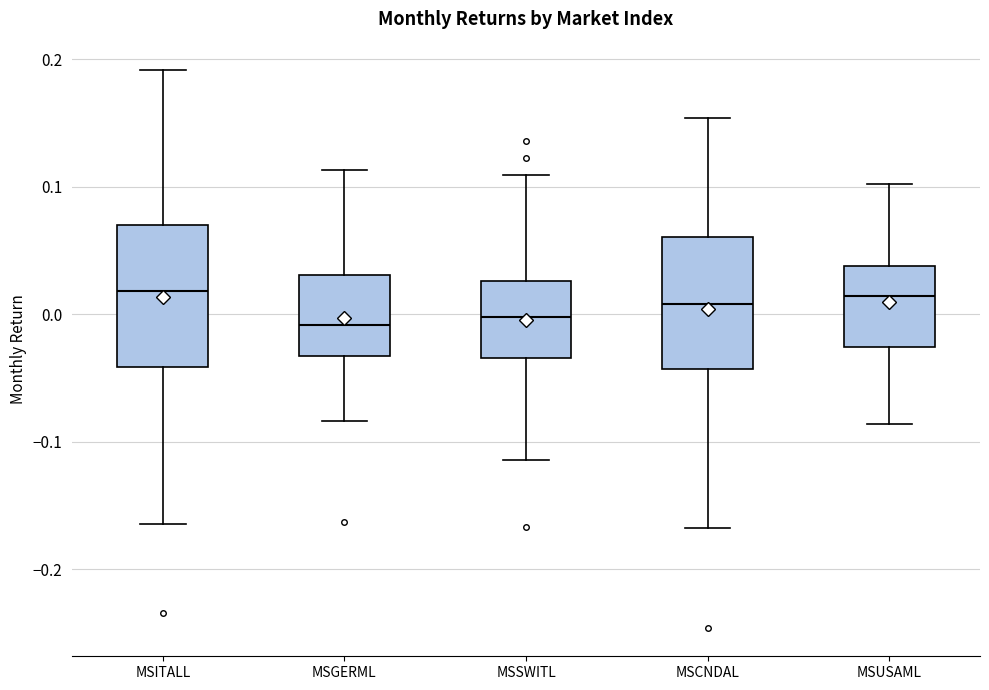

Reading left to right, read every box against the y-axis: the position of its median line, the range the box covers, and the ends of its whiskers. The values are not printed on the chart, so give them approximately, as read against the axis.

MSITALL: median 0.02, box -0.04 to 0.07, whiskers -0.16 to 0.19
MSGERML: median -0.01, box -0.03 to 0.03, whiskers -0.08 to 0.11
MSSWITL: median 0.00, box -0.03 to 0.03, whiskers -0.11 to 0.11
MSCNDAL: median 0.01, box -0.04 to 0.06, whiskers -0.17 to 0.15
MSUSAML: median 0.01, box -0.03 to 0.04, whiskers -0.09 to 0.10